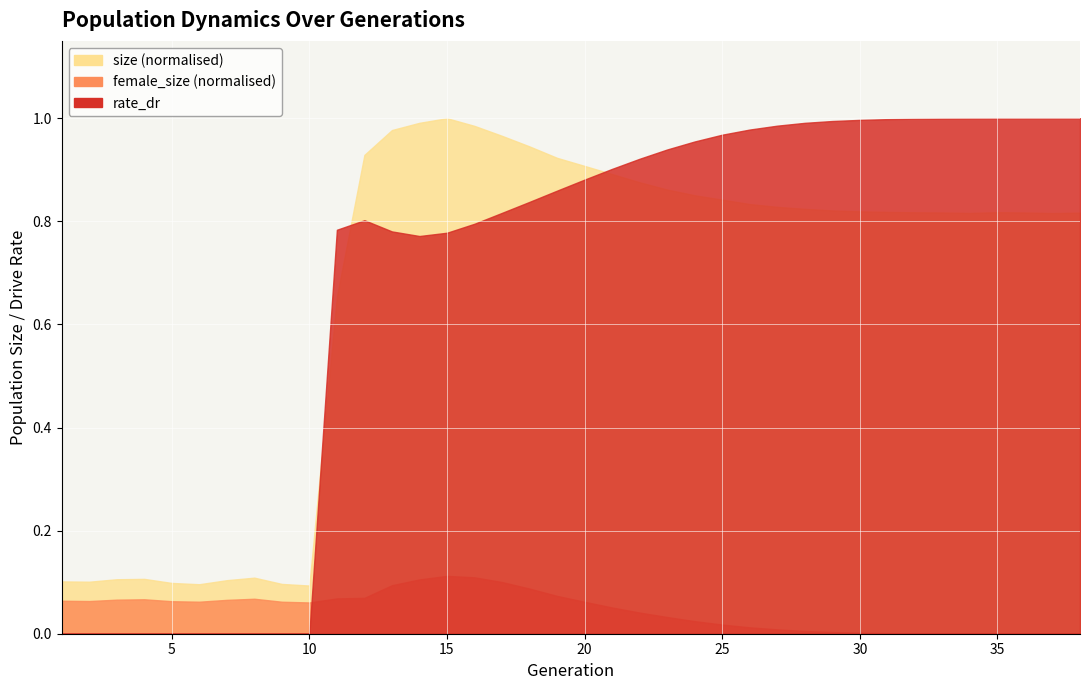

Where is the first local minimum for size?

2